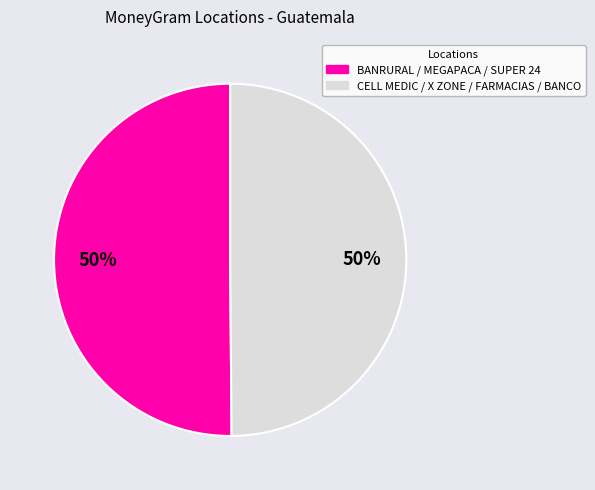

To the nearest percent, what is the average slice percentage?

50%